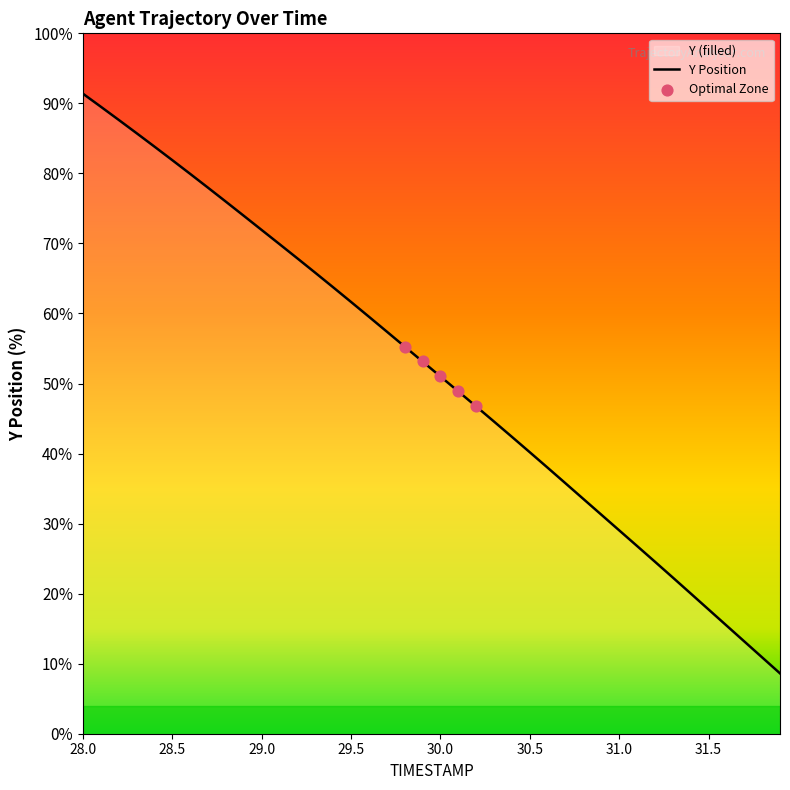

What is the change in value from 29.5 to 30.3?

-9.9